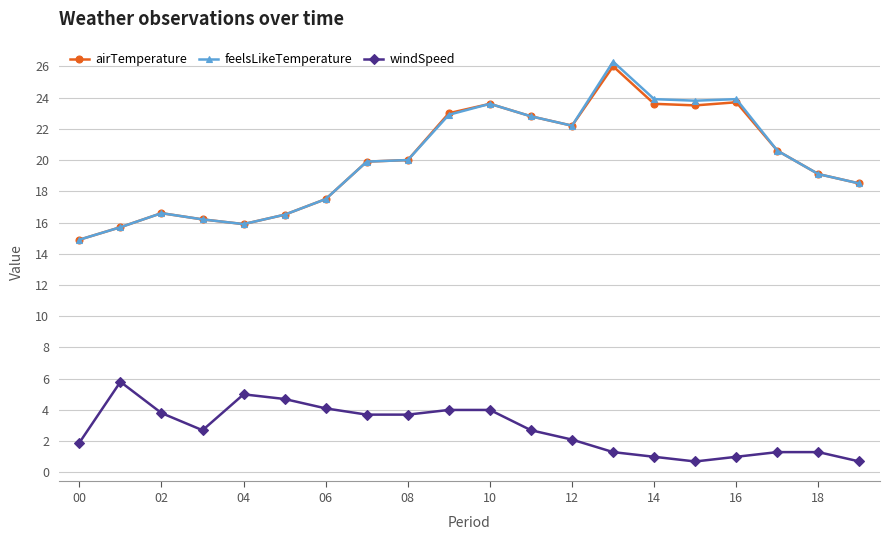

True or false: airTemperature and windSpeed intersect in this chart.

False